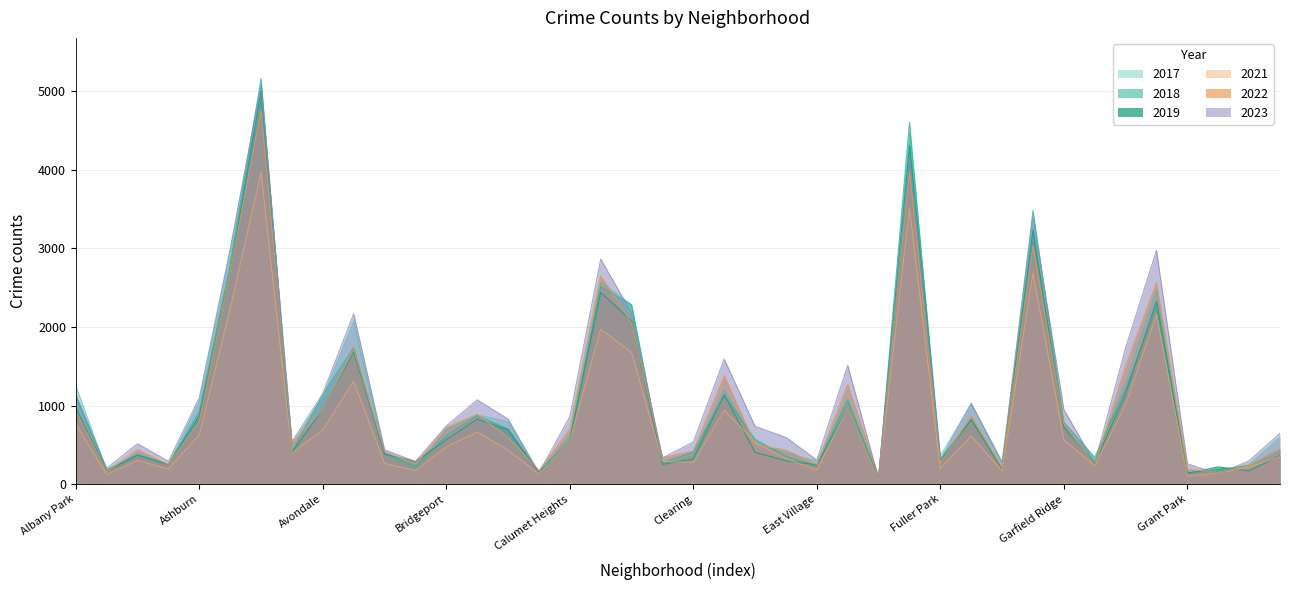

True or false: 2017 and 2019 cross at least once.

True